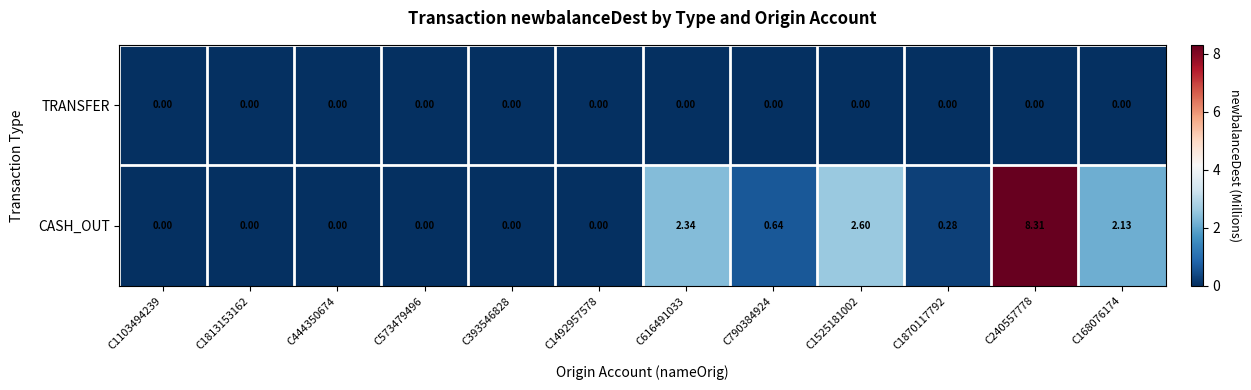

Count the number of categories in the chart.

12